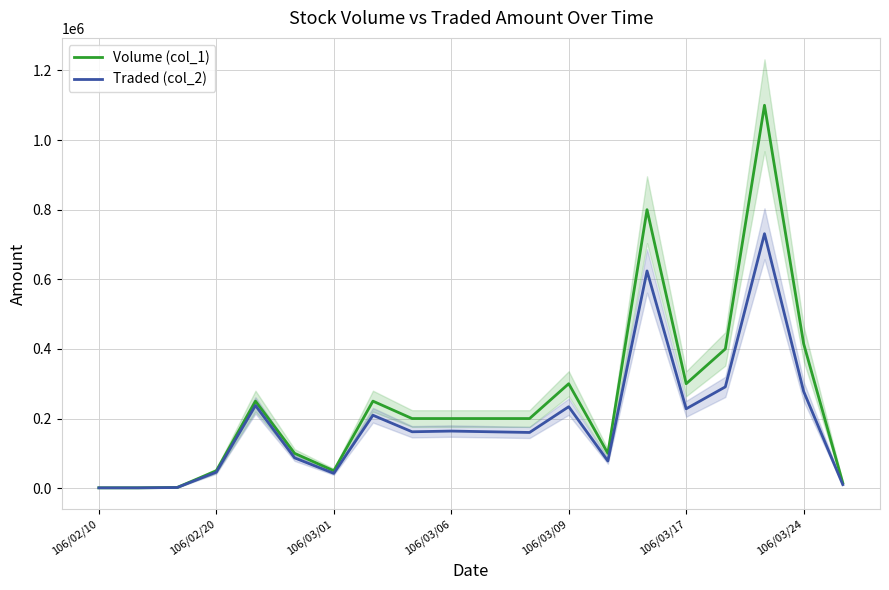

What is the value of the Volume (col_1) point at the 19th from the left?

415000